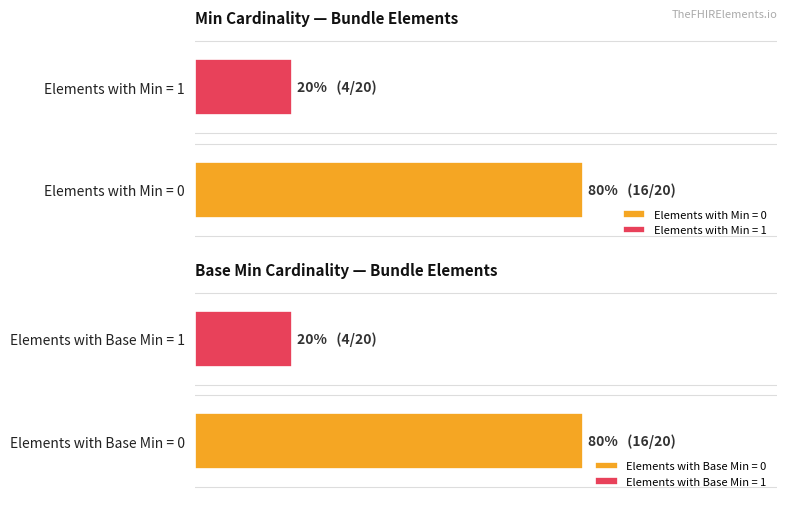

What is the sum of all Base Min values?

4